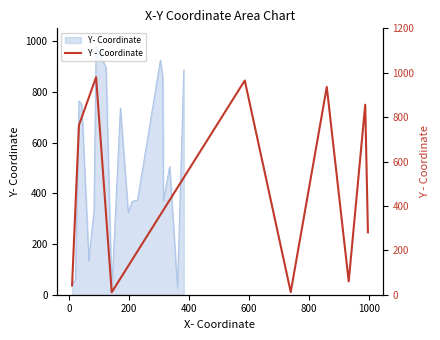

Reading right to left, extract all data points from this chart.

281	856	60	936	12	965	11	980	764	42